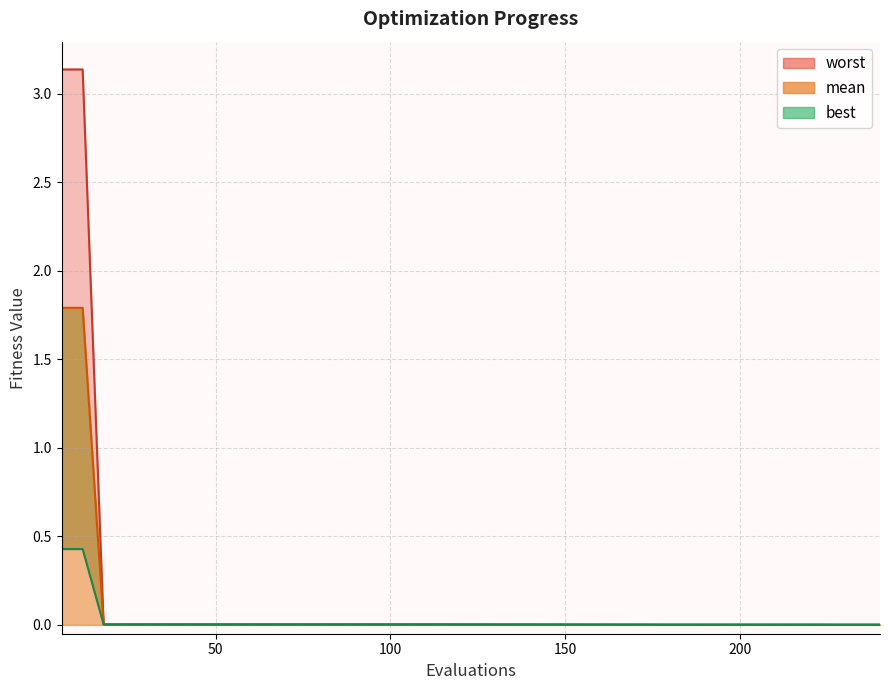

At how many categories does at least one series exceed 0?

30